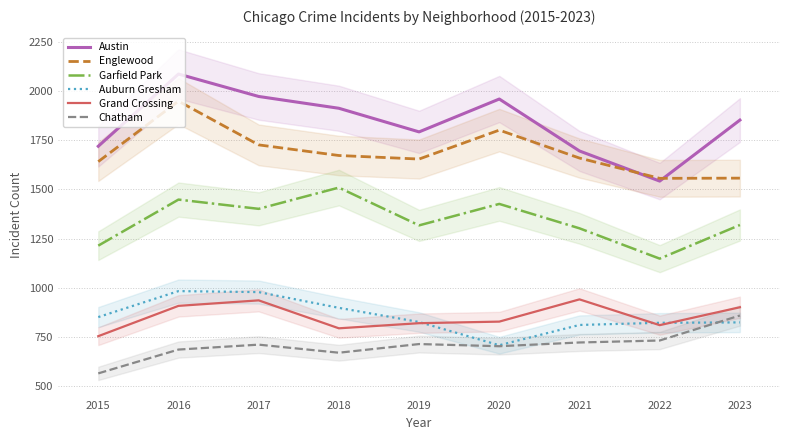

Which series has the largest total across all categories?

Austin